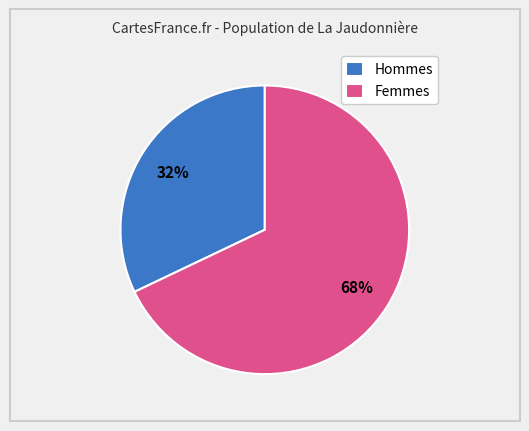

What is the ratio of the value at Hommes to the value at Femmes?

0.5